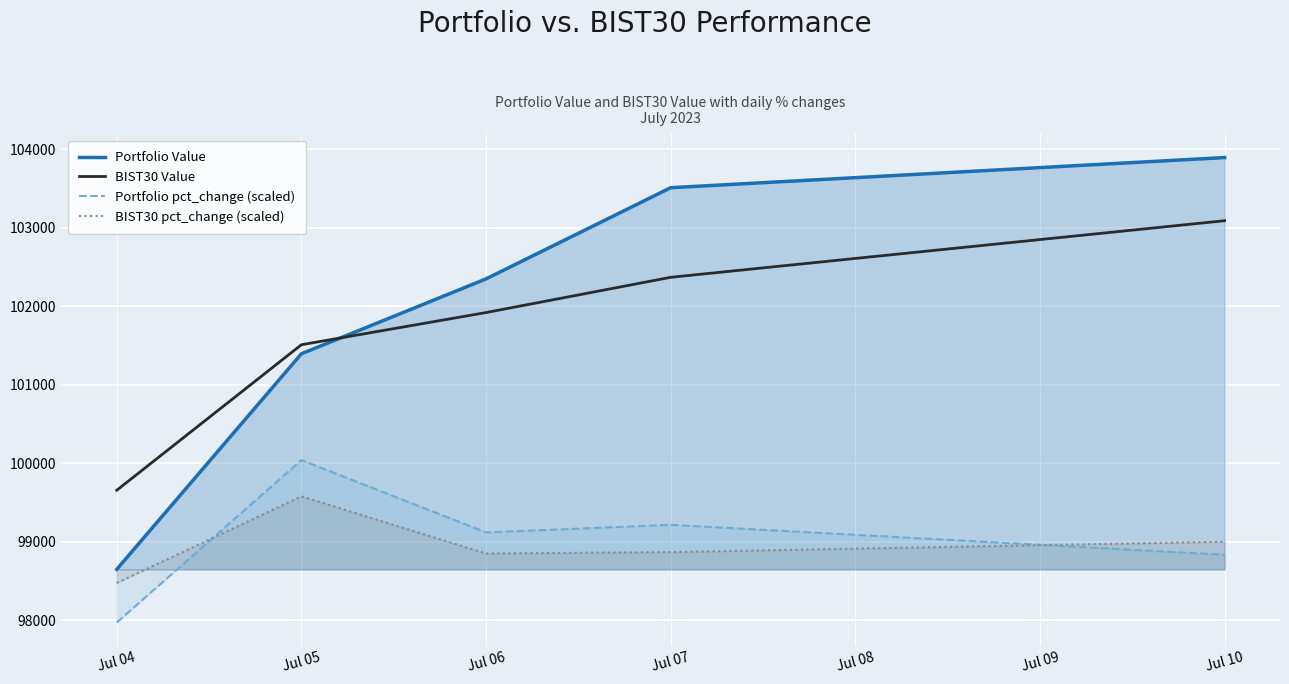

What value does the Portfolio pct_change (scaled) series have at Jul 04?

97970.1